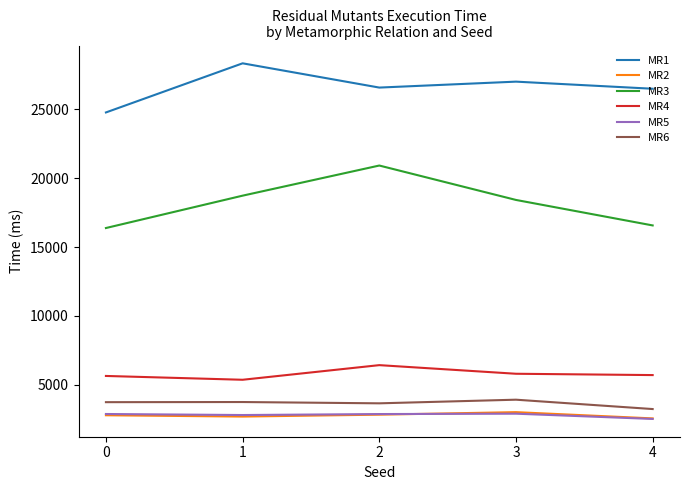

Is the value of MR1 at 4 greater than the value of MR3 at 2?

Yes